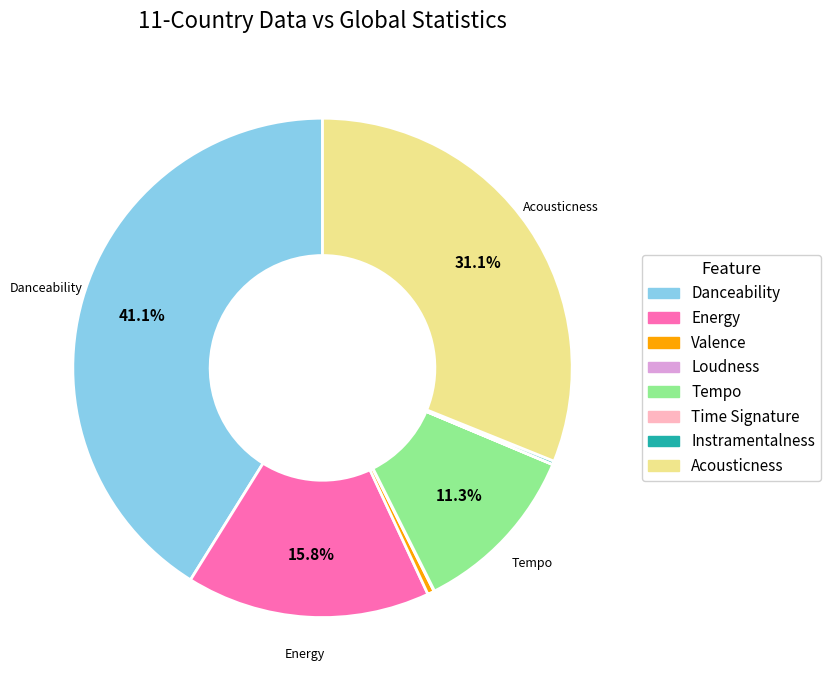

What is the largest slice in the pie chart?

Danceability